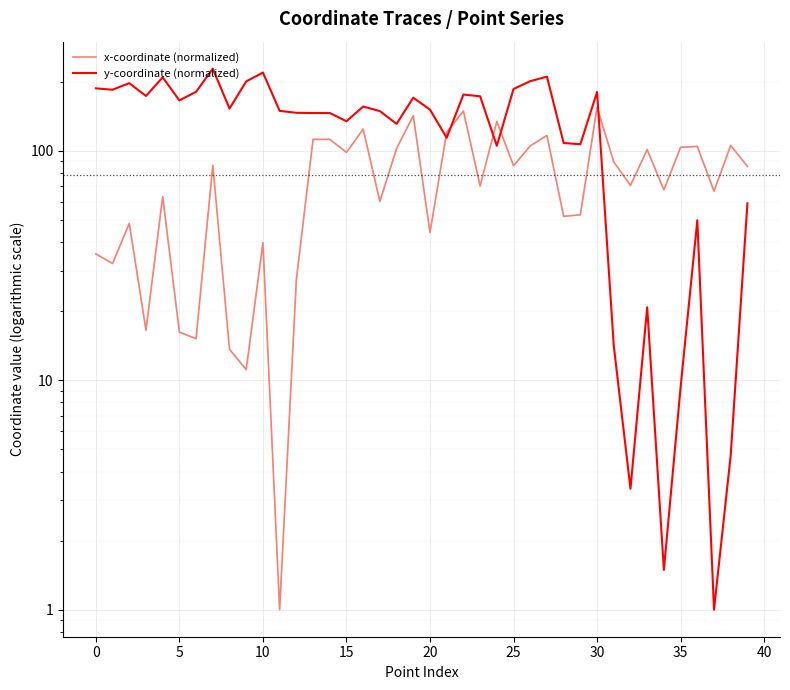

List the series in order of their overall mean, lowest first.

x-coordinate (normalized), y-coordinate (normalized)